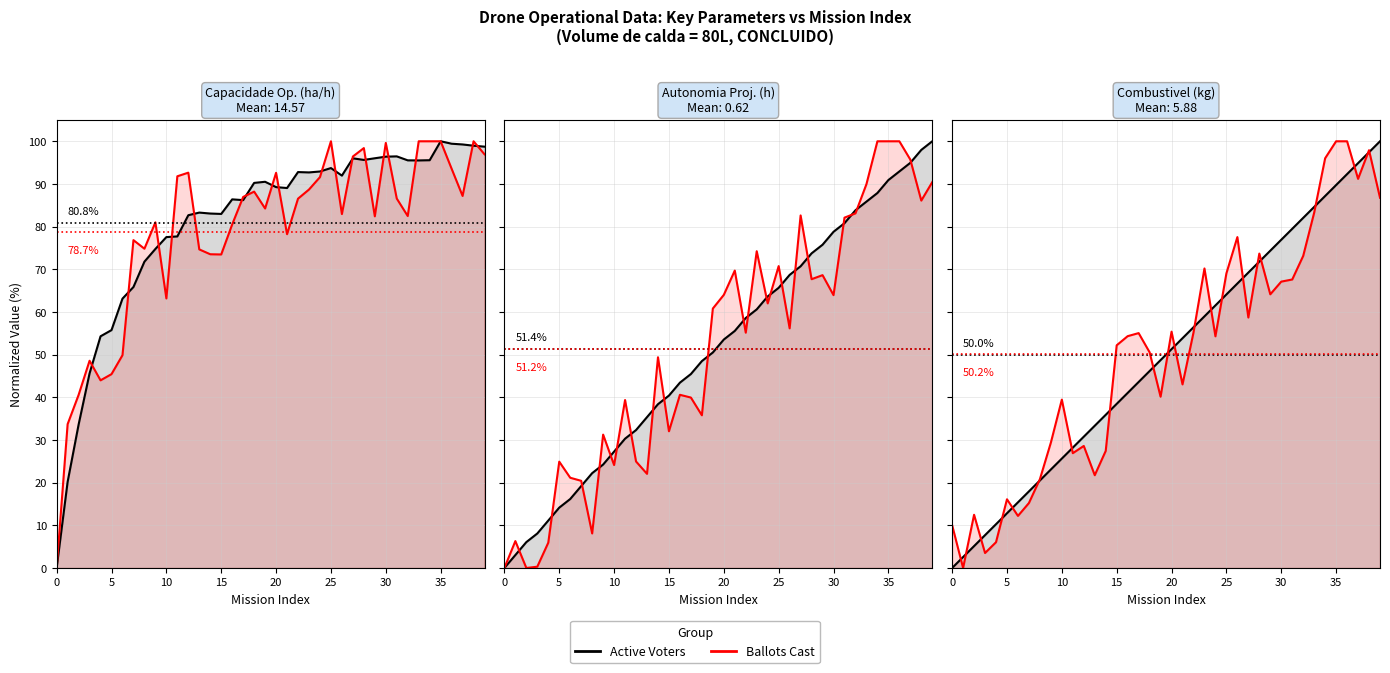

What is the difference between the highest and lowest values at 27?

10.5